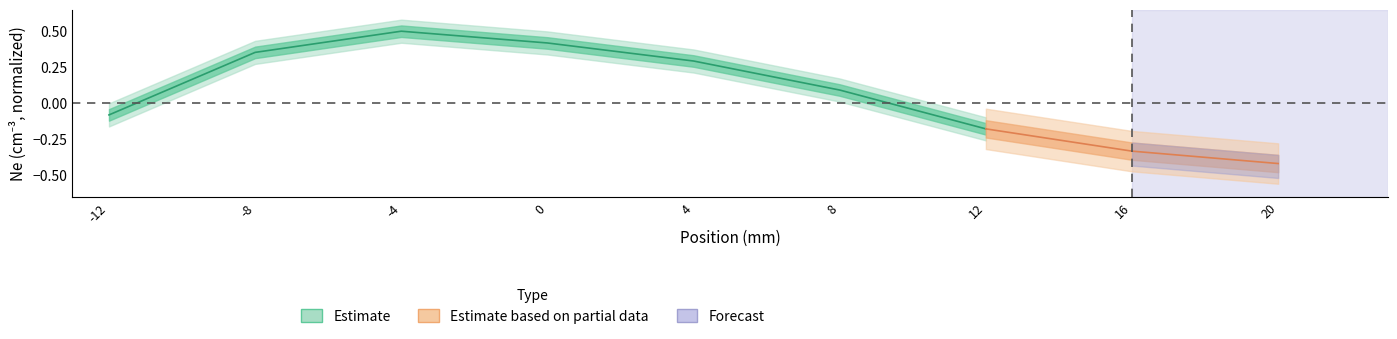

At which category does the data reach its first local peak?

-4